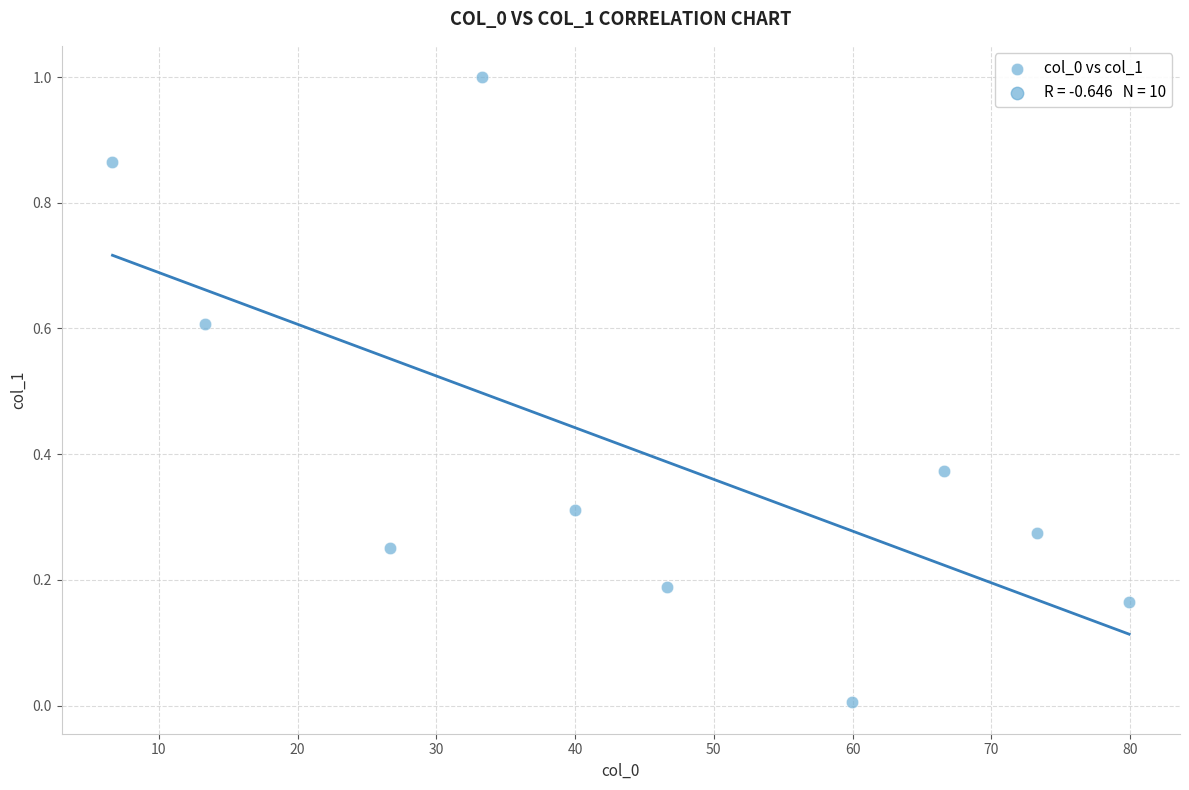

What is the average X value?

44.6